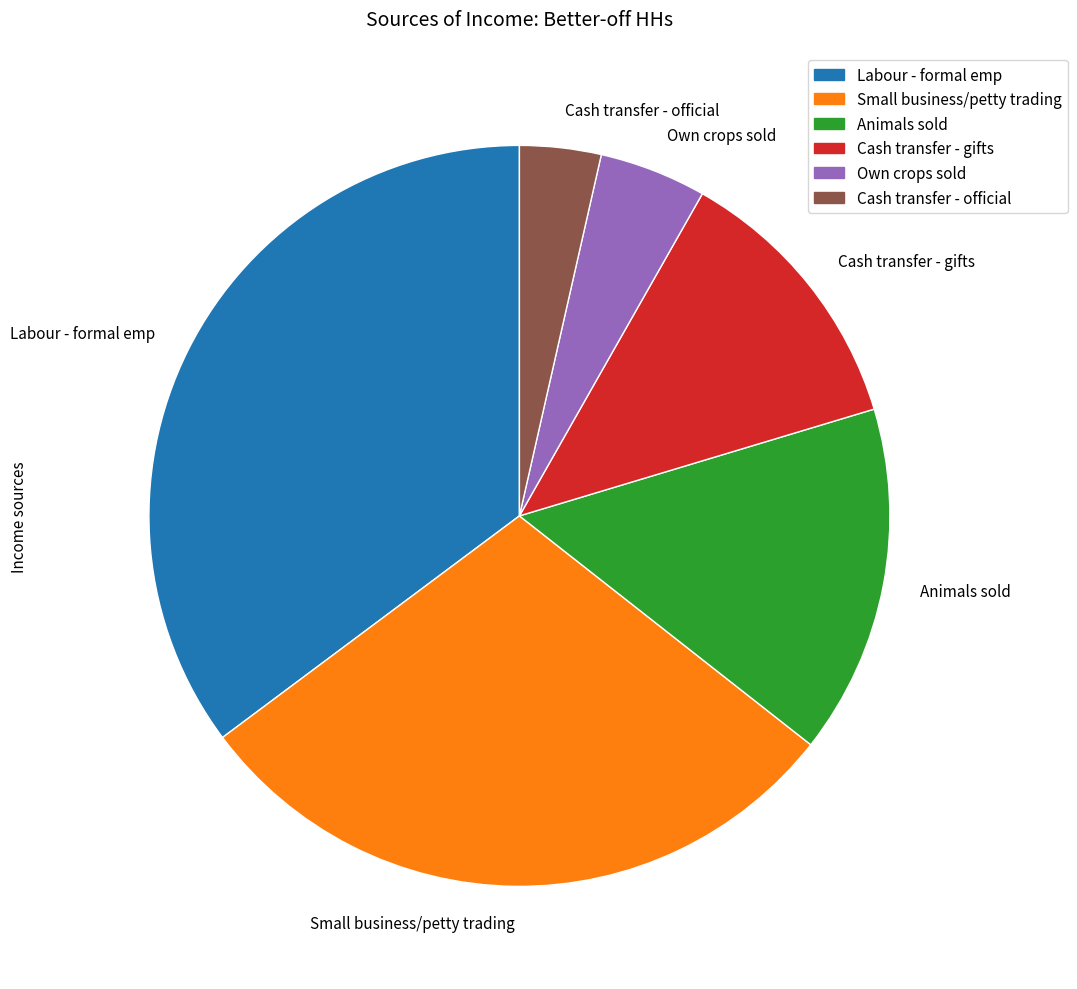

Rank the categories by value from highest to lowest.

Labour - formal emp, Small business/petty trading, Animals sold, Cash transfer - gifts, Own crops sold, Cash transfer - official